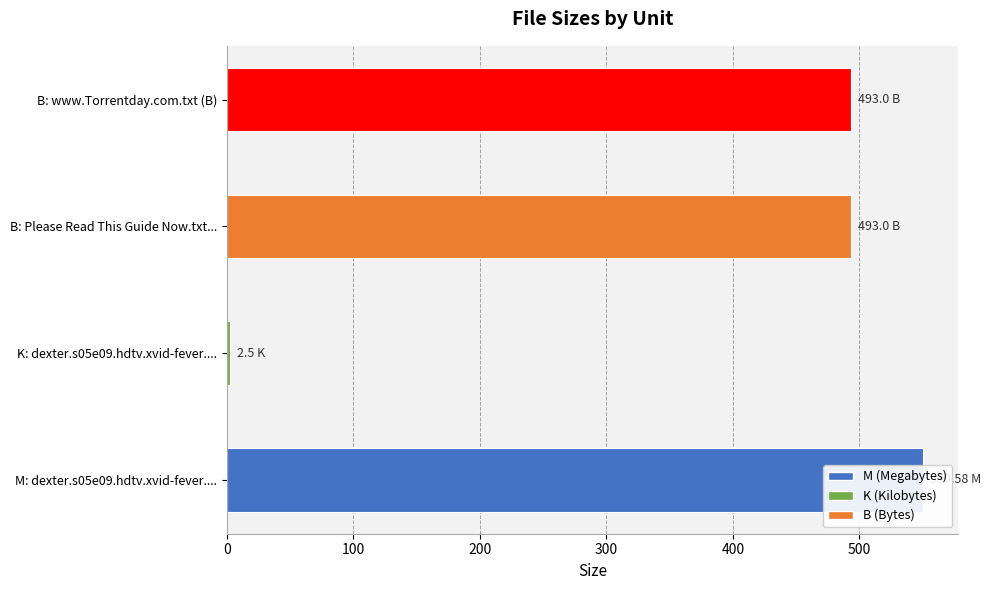

The value at 300 is 706.6. True or false?

False